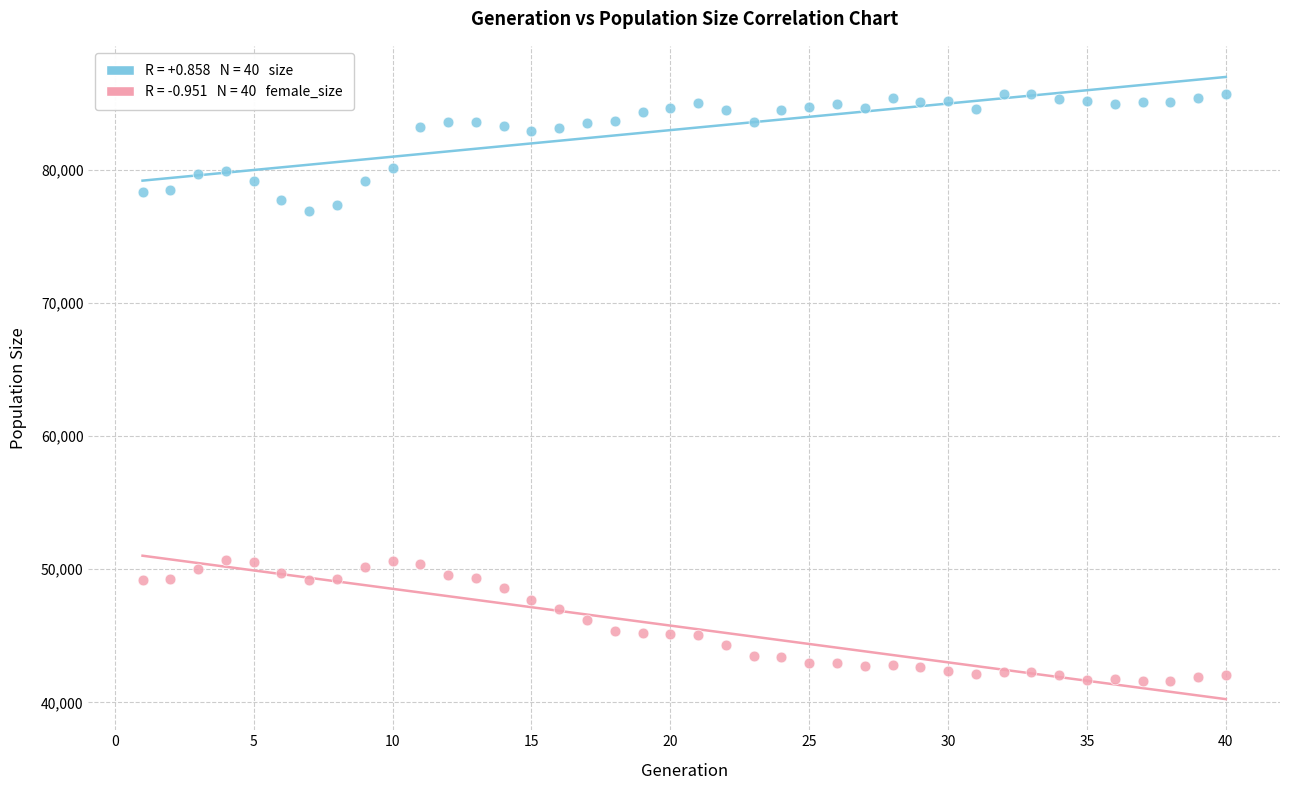

Across all data points, what is the range of Y values (max minus min)?

44126